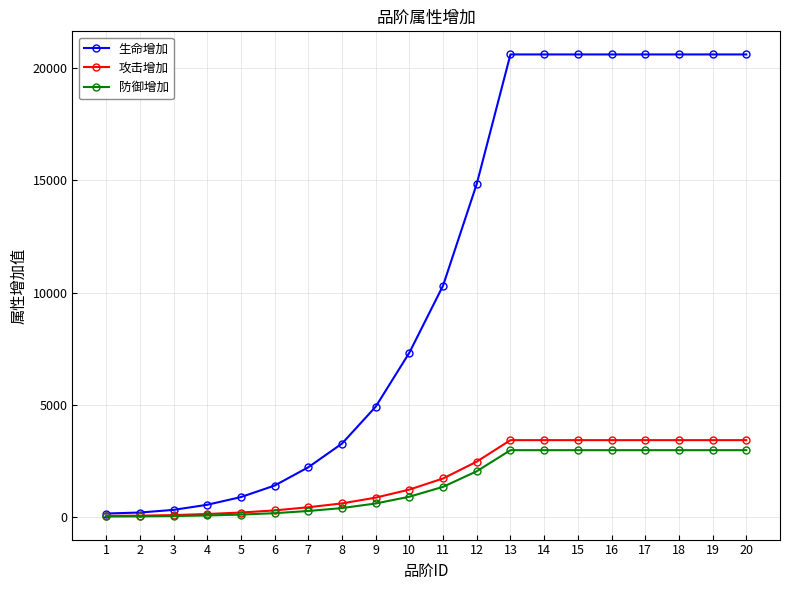

What is the maximum value shown in the chart?

20615